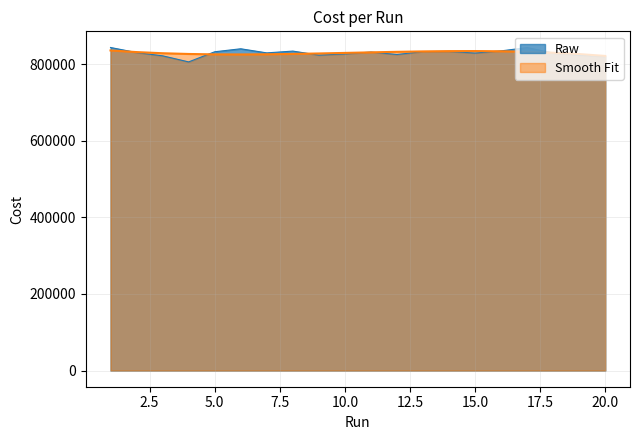

What is the value of the 15th point from the left?

828748.0